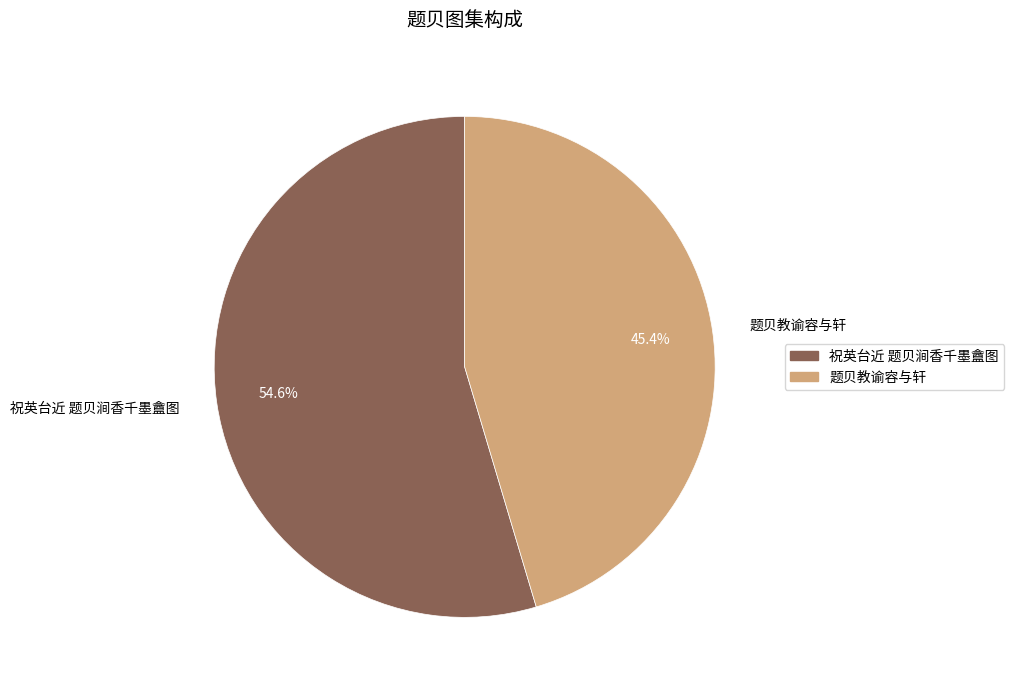

Combined, what portion of the pie is 祝英台近 题贝涧香千墨盦图 and 题贝教谕容与轩?

100.0%